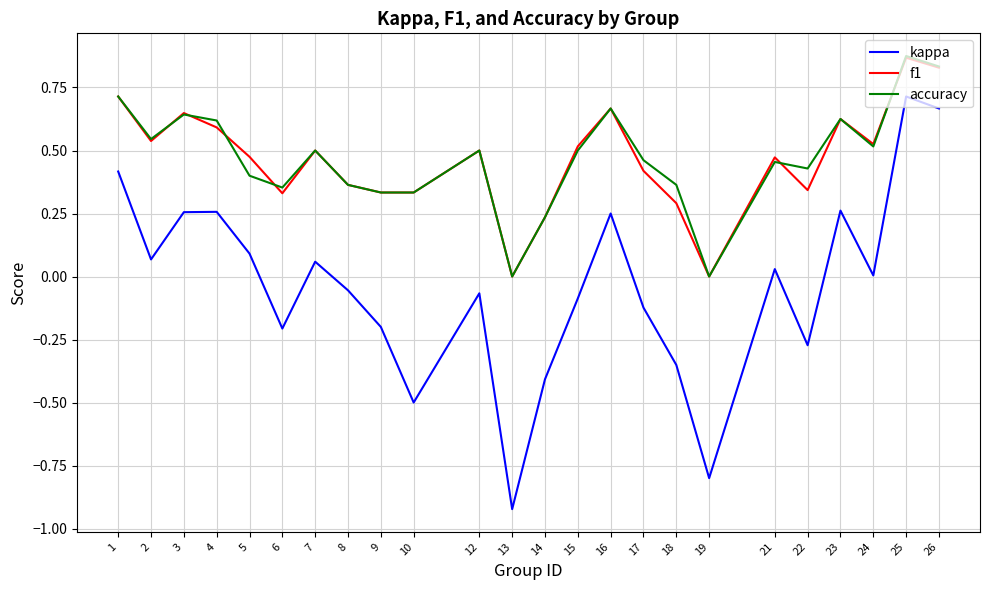

What is the difference between the maximum and minimum values in the kappa series?

1.6